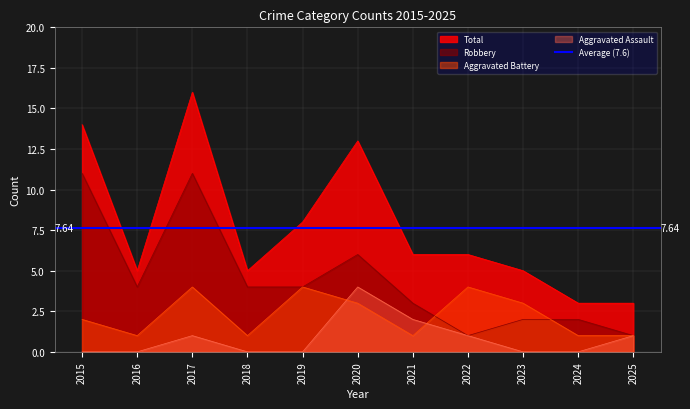

What is the greatest value displayed?

16